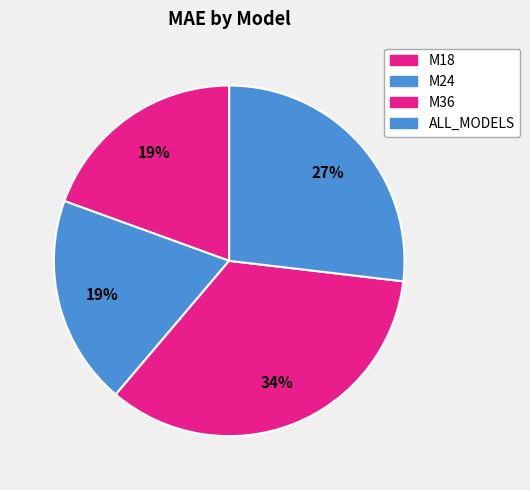

What is the smallest slice in the pie chart?

M24